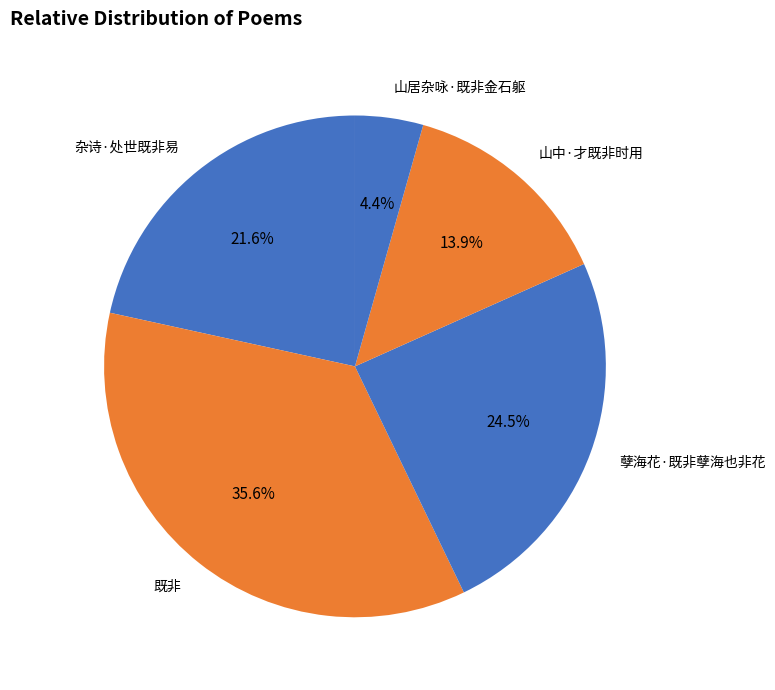

How many segments does this pie chart have?

5